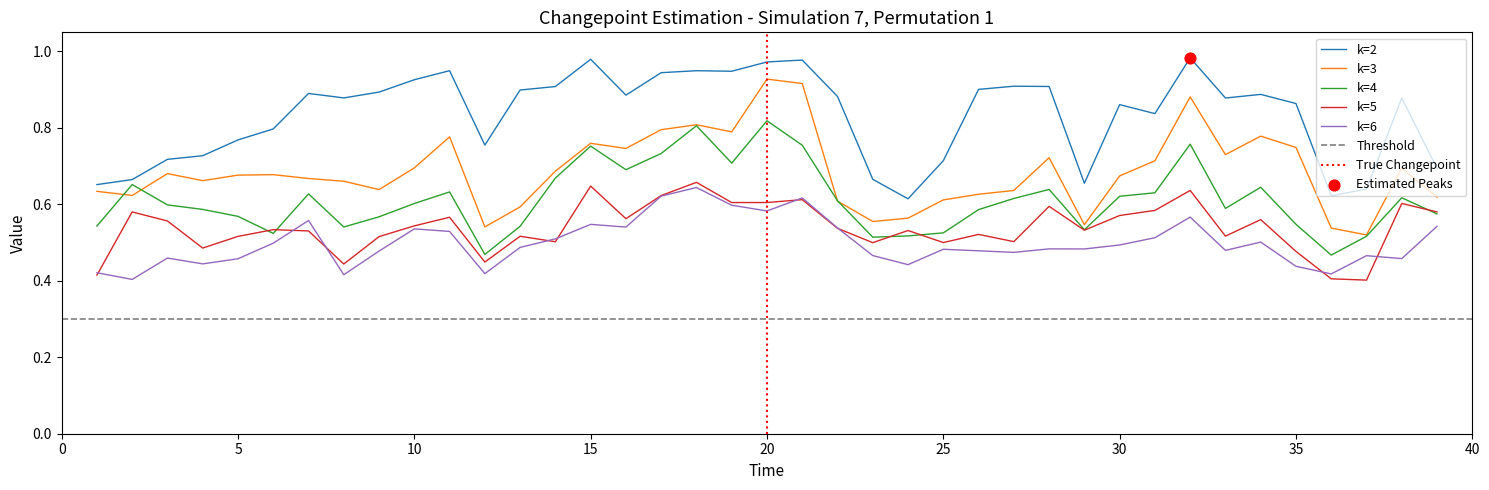

Which series reaches the maximum Y coordinate?

k=2